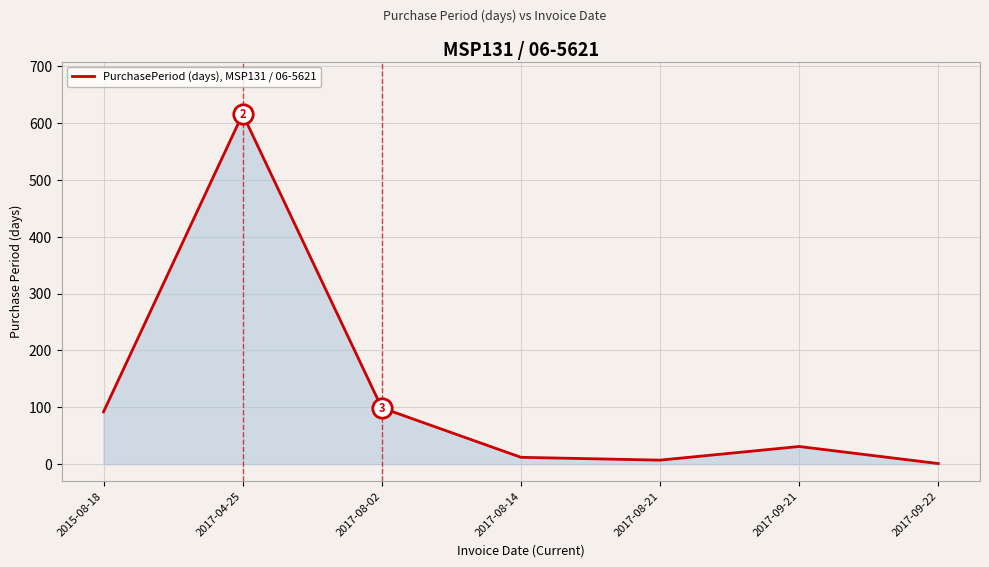

Count the number of data series in this chart.

1